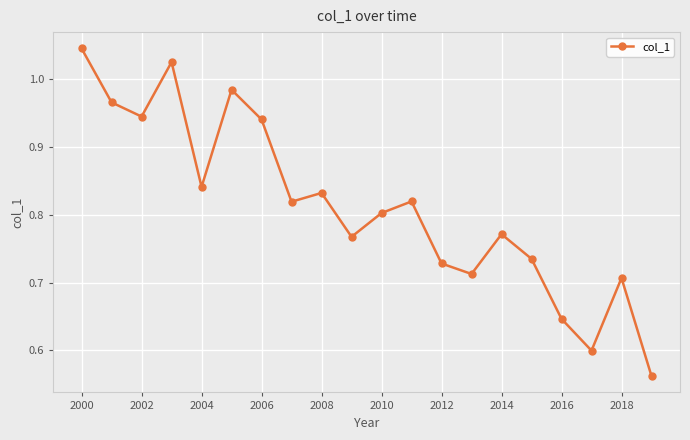

How many lines are shown in the chart?

1